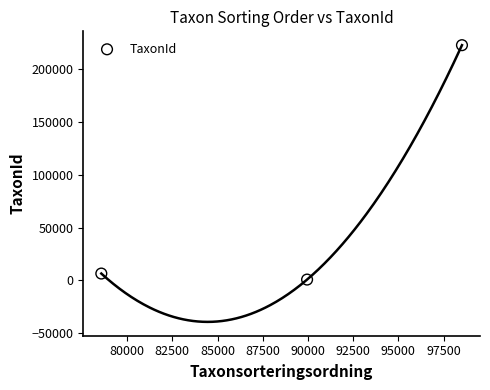

What is the range of Y values (max minus min)?

221738